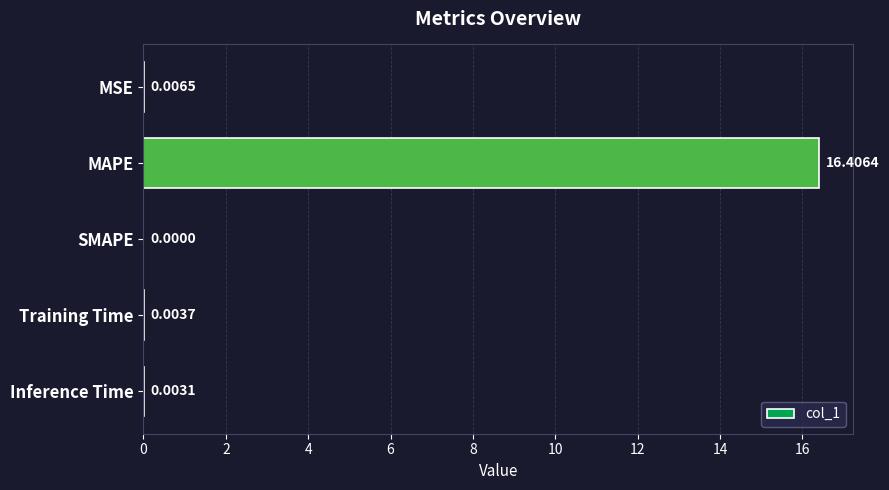

Which label corresponds to the largest value in the chart?

MAPE